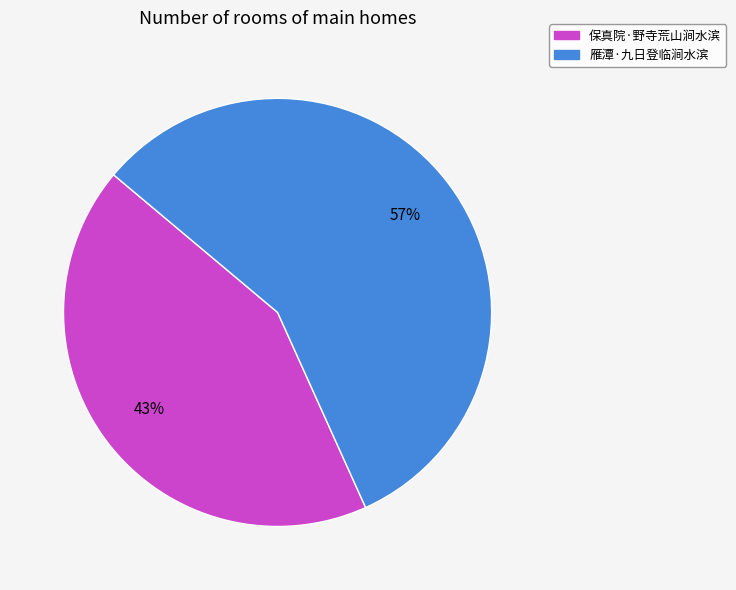

Is there a majority slice in this chart?

Yes